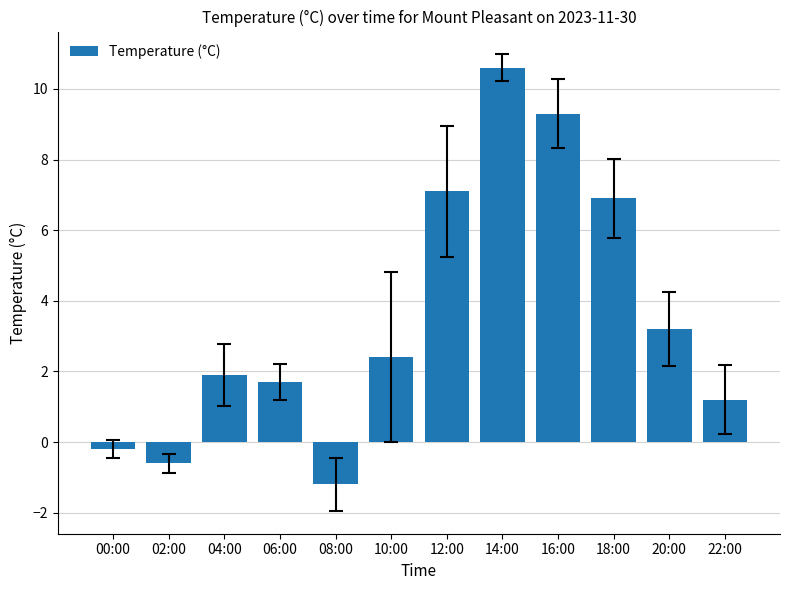

Which label corresponds to the largest value in the chart?

14:00